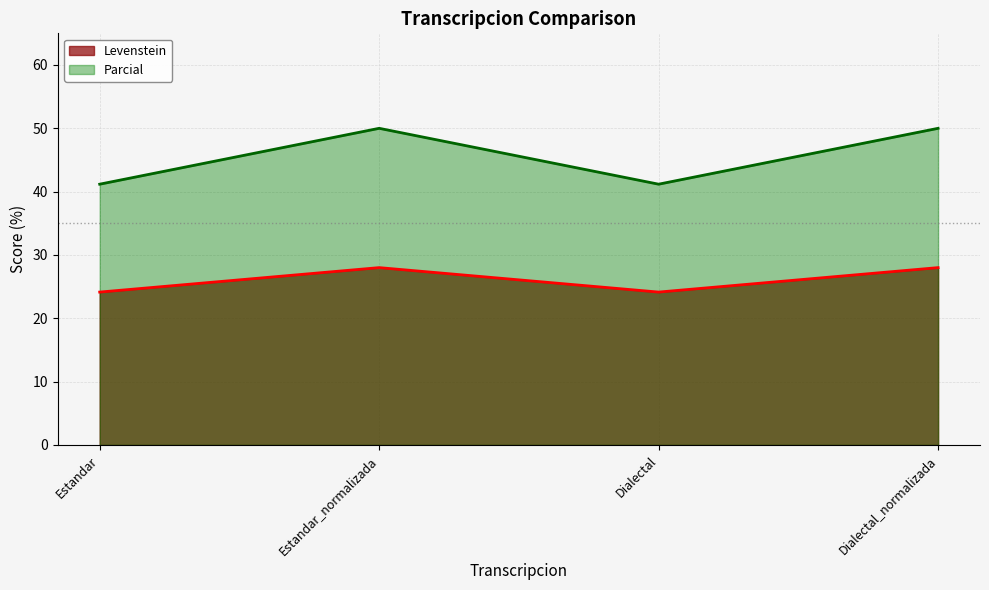

What is the highest value of the Parcial series?

50.0